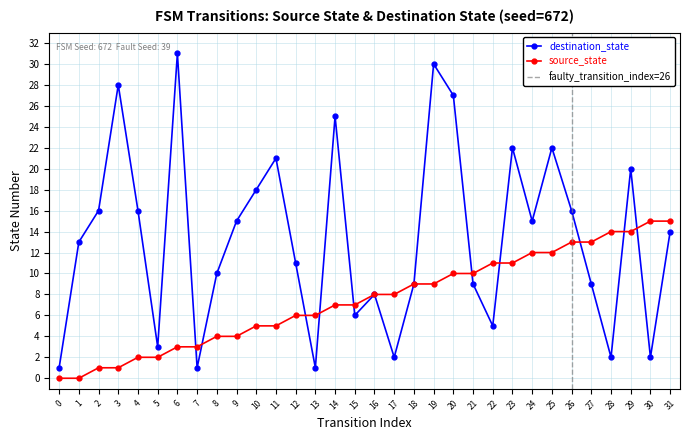

List the series in order of their peak value, highest first.

destination_state, source_state